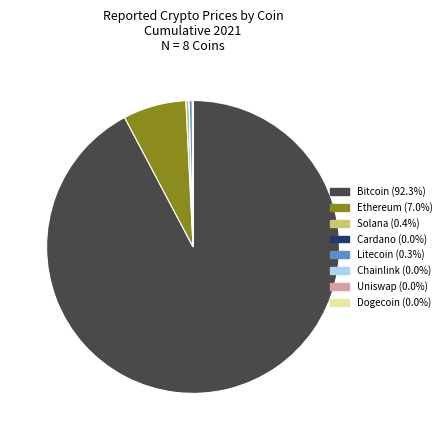

Is there any slice that represents more than half of the pie?

Yes